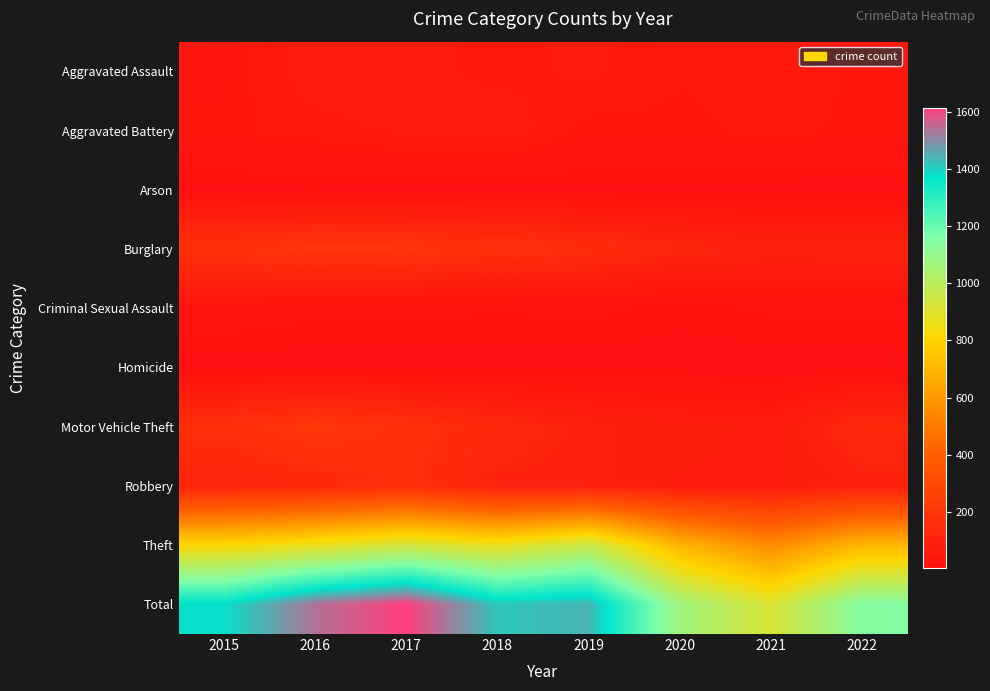

Which series has the widest spread of values?

Total